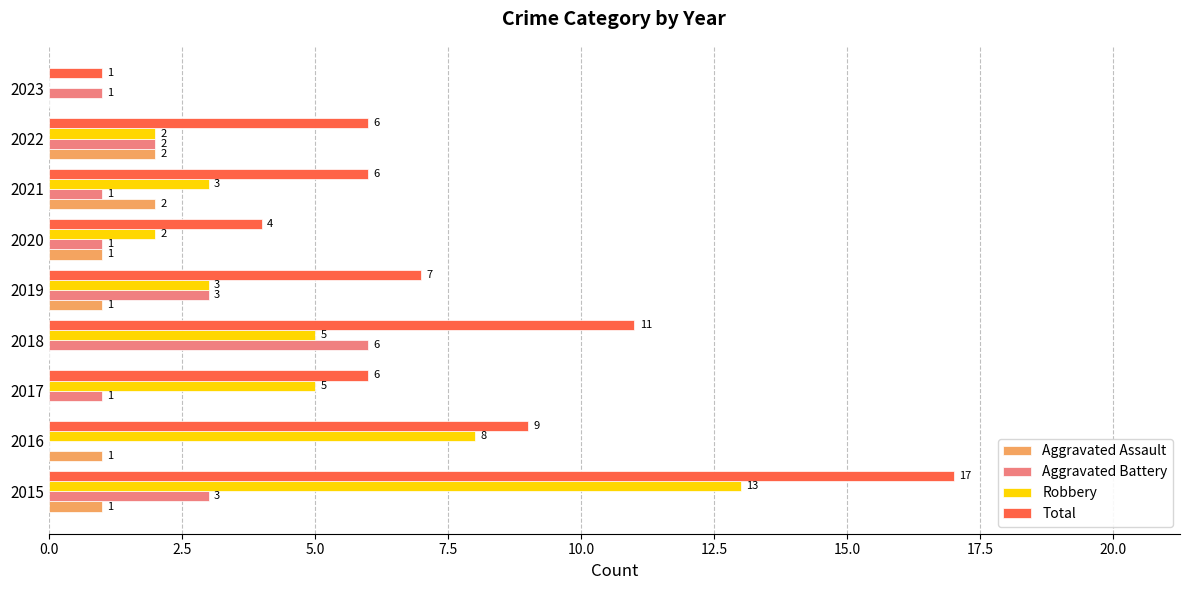

True or false: Aggravated Assault has a value of 2 at 2021.

True